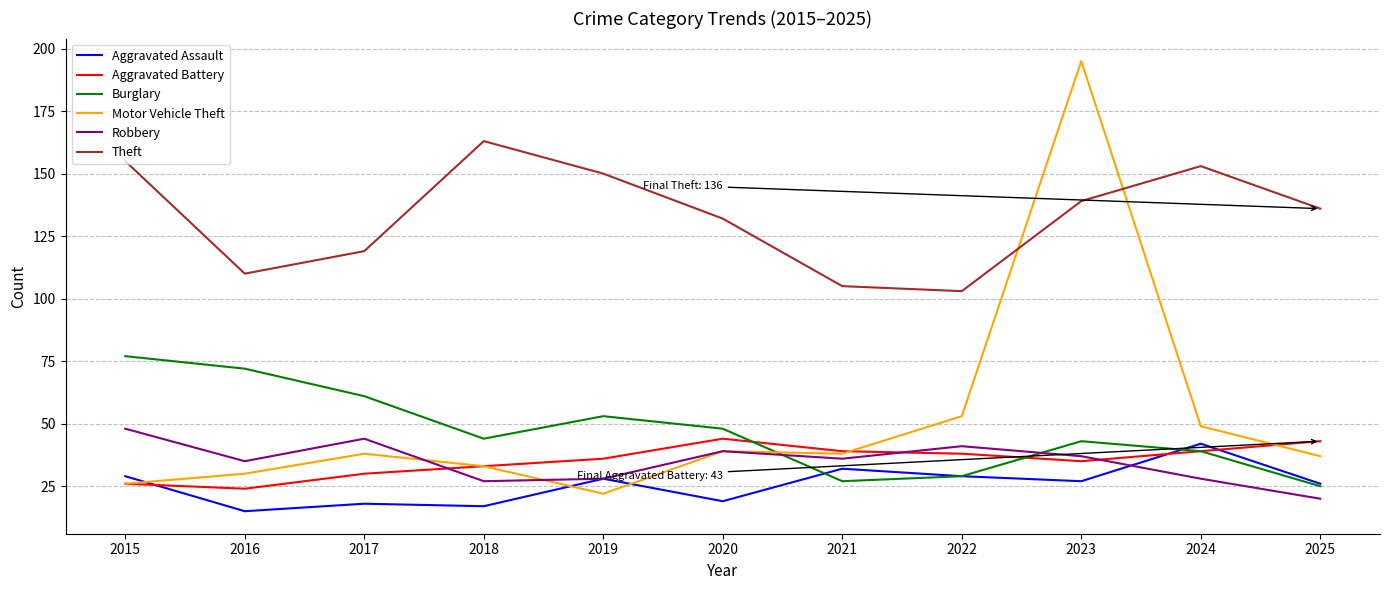

Between which two adjacent categories do Robbery and Motor Vehicle Theft first intersect?

2017 and 2018